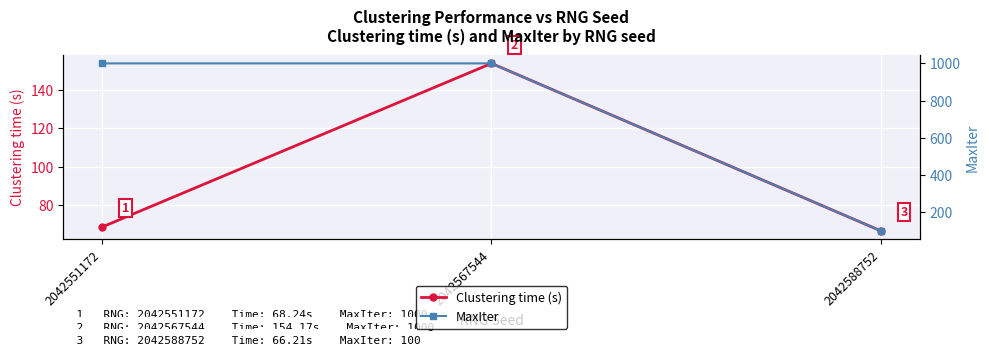

Which has a higher value, 2042551172 or 2042567544?

2042567544